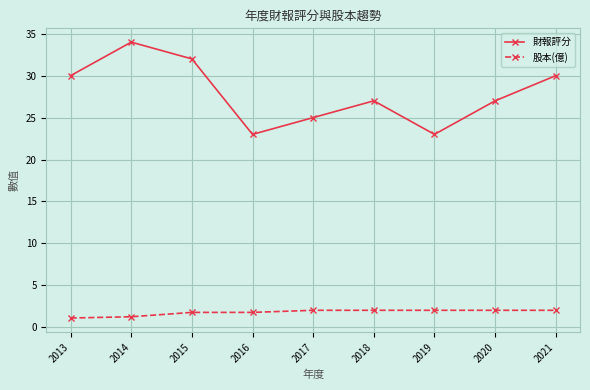

What is the maximum value shown in the chart?

34.0